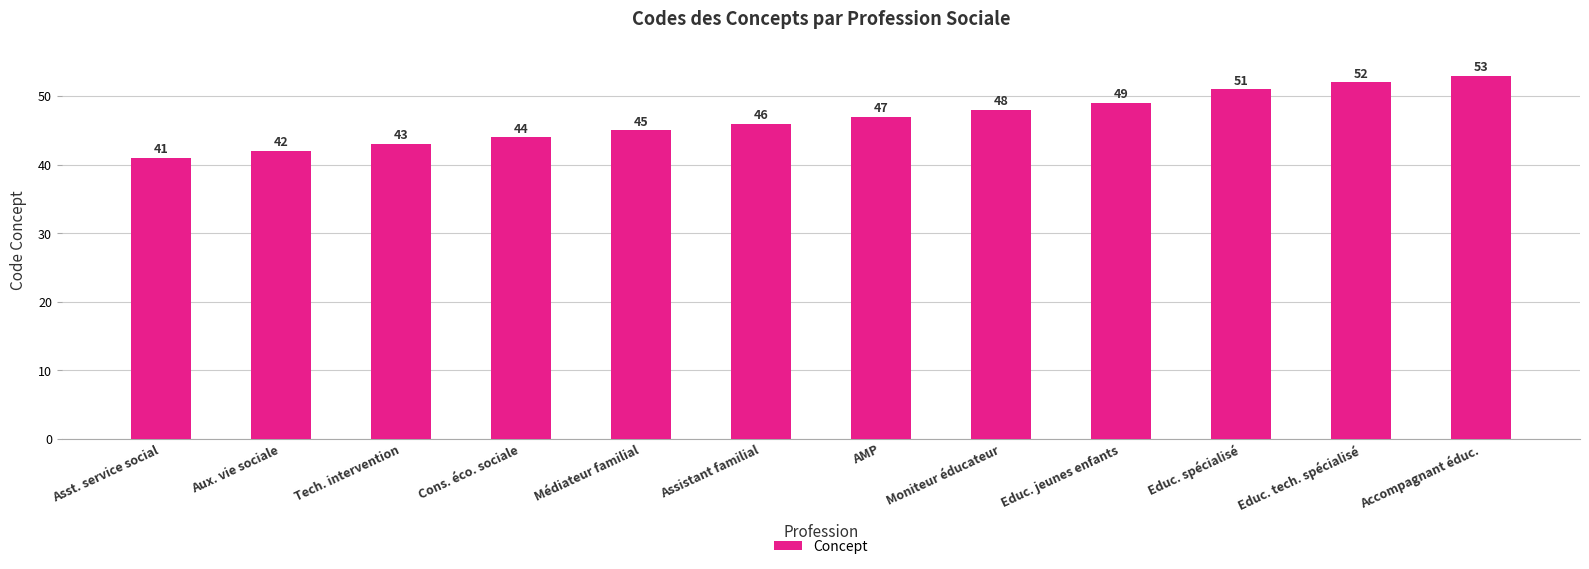

What is the label of the 5th bar from the right?

Moniteur éducateur